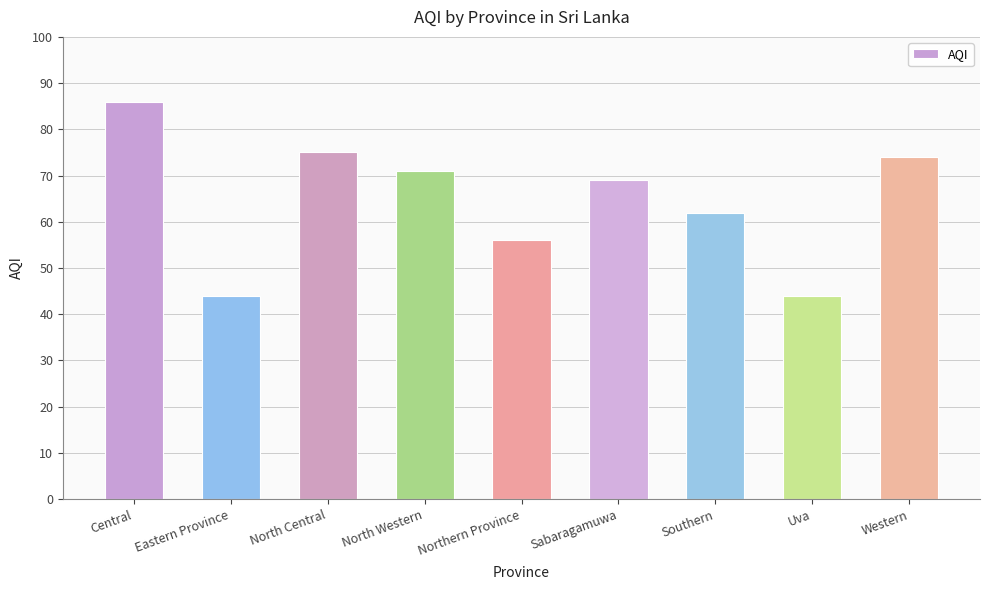

The chart shows a value of 44 at Eastern Province. True or false?

True